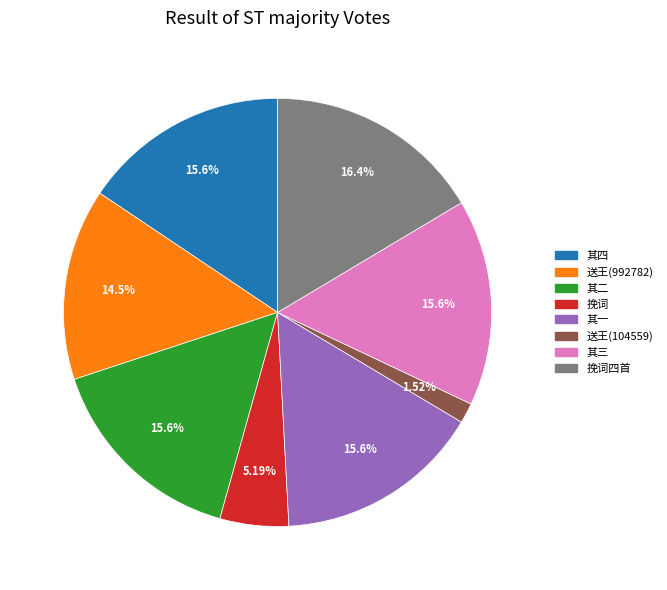

Is there a majority slice in this chart?

No